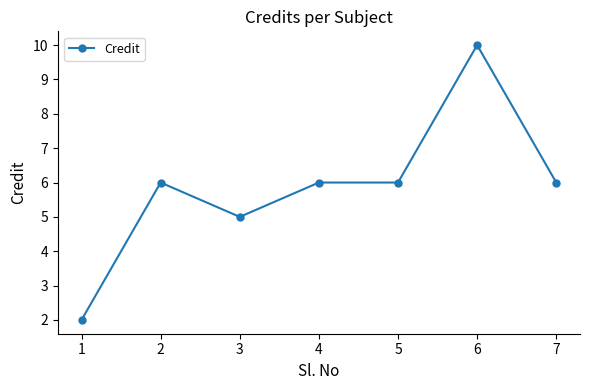

At which category does the data reach its first local peak?

2